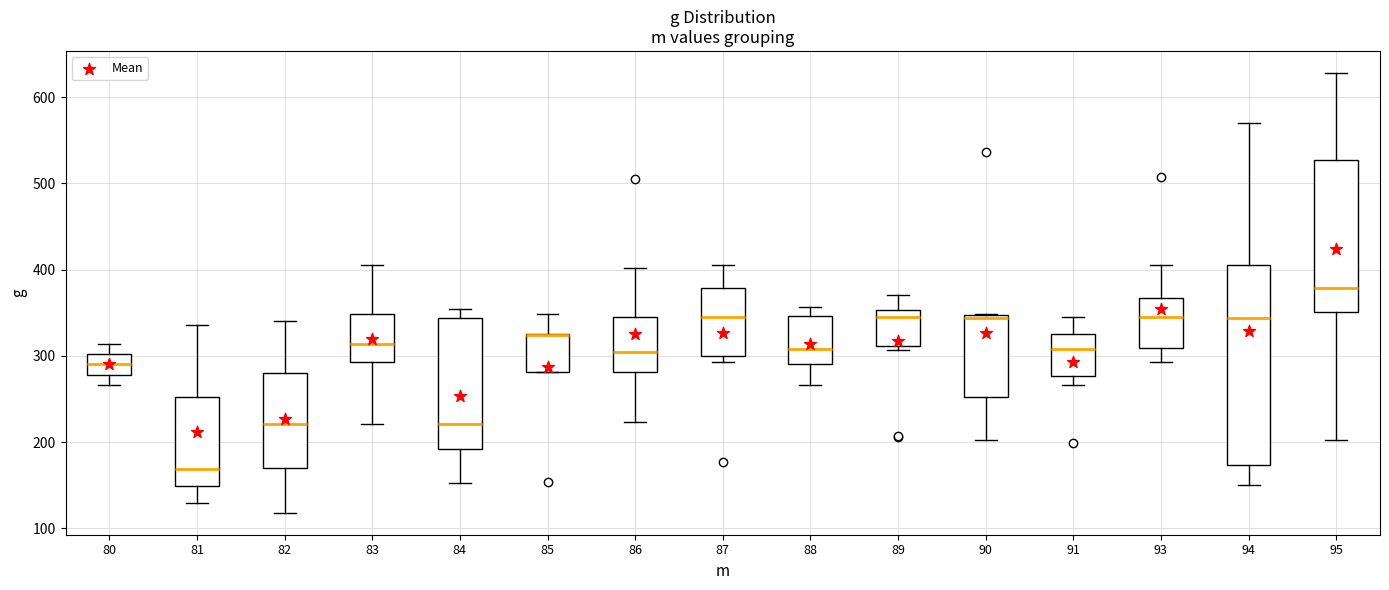

Reading left to right, transcribe this box plot: for each box, give where its median line is, the range the box spans, and where its two whiskers end, as read against the y-axis. The values are not printed on the chart, so give them approximately, as read against the axis.

80: median 290, box 280 to 300, whiskers 270 to 310
81: median 170, box 150 to 250, whiskers 130 to 340
82: median 220, box 170 to 280, whiskers 120 to 340
83: median 310, box 290 to 350, whiskers 220 to 410
84: median 220, box 190 to 340, whiskers 150 to 350
85: median 320 (drawn on the box's upper edge), box 280 to 330, whiskers 280 to 350
86: median 300, box 280 to 350, whiskers 220 to 400
87: median 350, box 300 to 380, whiskers 290 to 410
88: median 310, box 290 to 350, whiskers 270 to 360
89: median 350 (just below the box's upper edge), box 310 to 350, whiskers 310 (just below the box's lower edge) to 370
90: median 340, box 250 to 350, whiskers 200 to 350
91: median 310, box 280 to 320, whiskers 270 to 350
93: median 340, box 310 to 370, whiskers 290 to 410
94: median 340, box 170 to 410, whiskers 150 to 570
95: median 380, box 350 to 530, whiskers 200 to 630